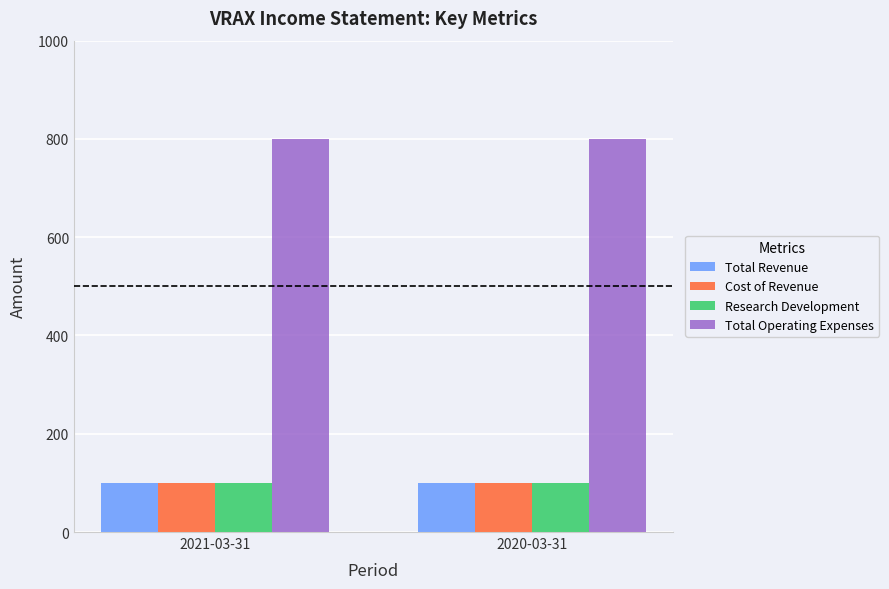

What is the spread (max minus min) of values at 2021-03-31?

700